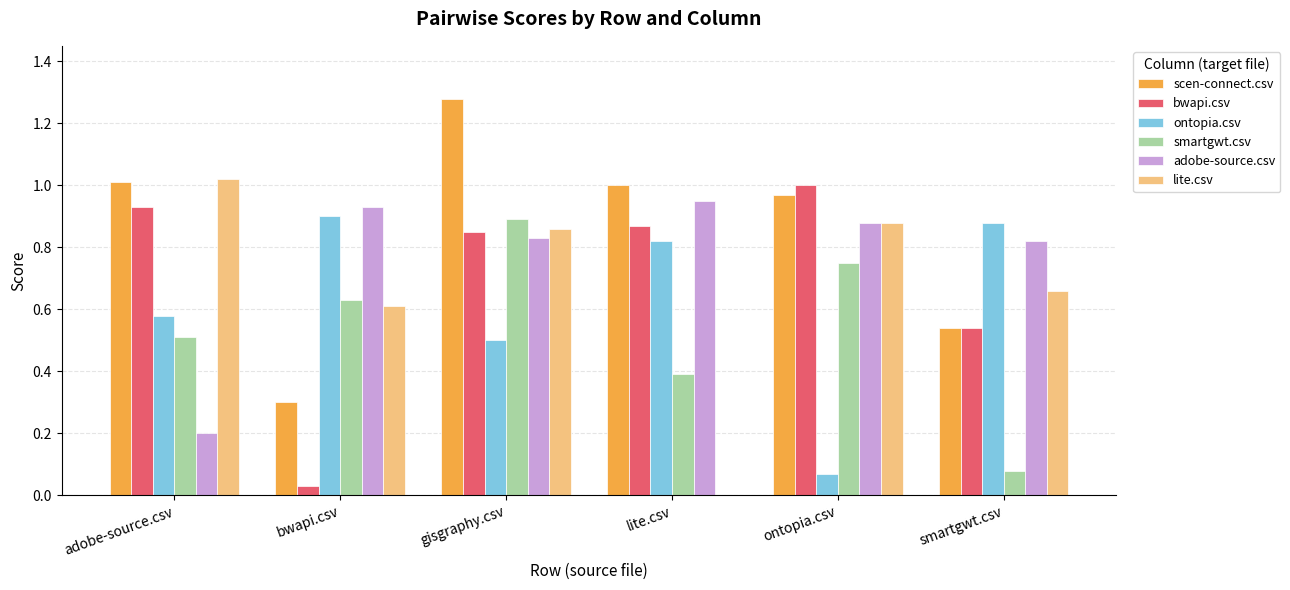

What is the sum of all lite.csv values?

4.0